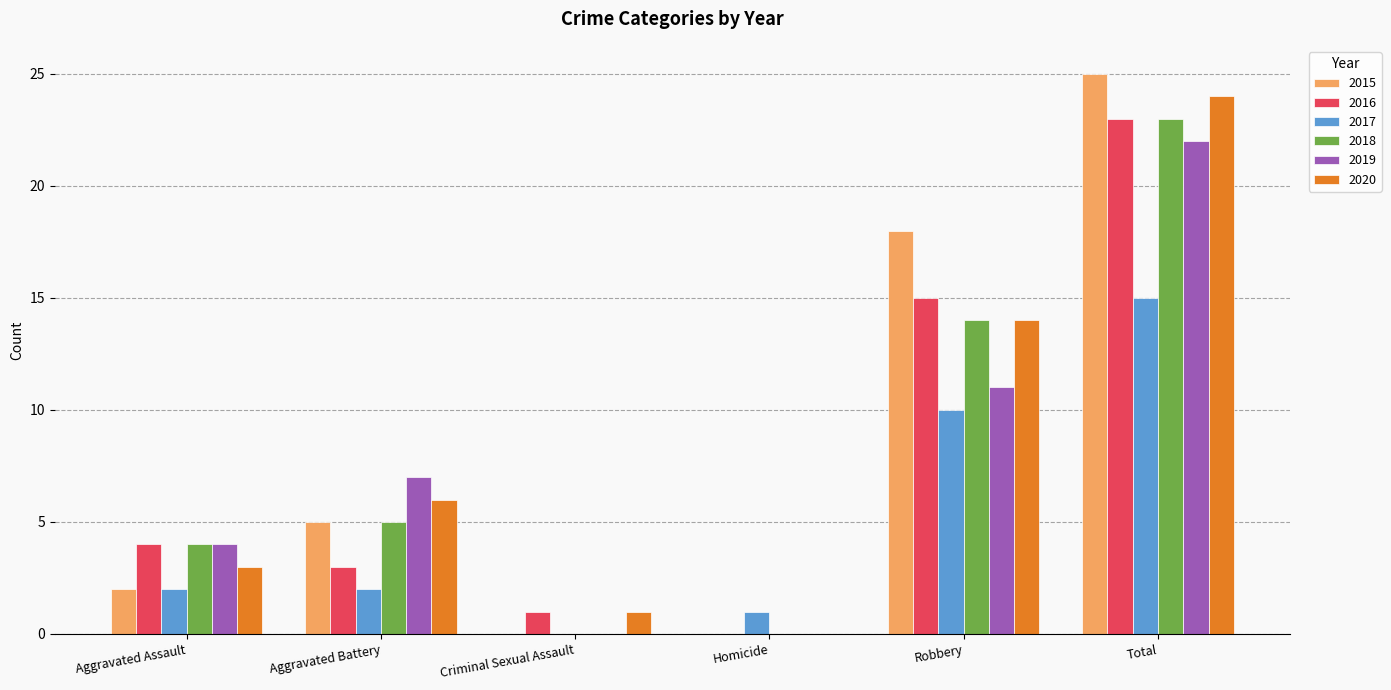

How many series are shown in this chart?

6